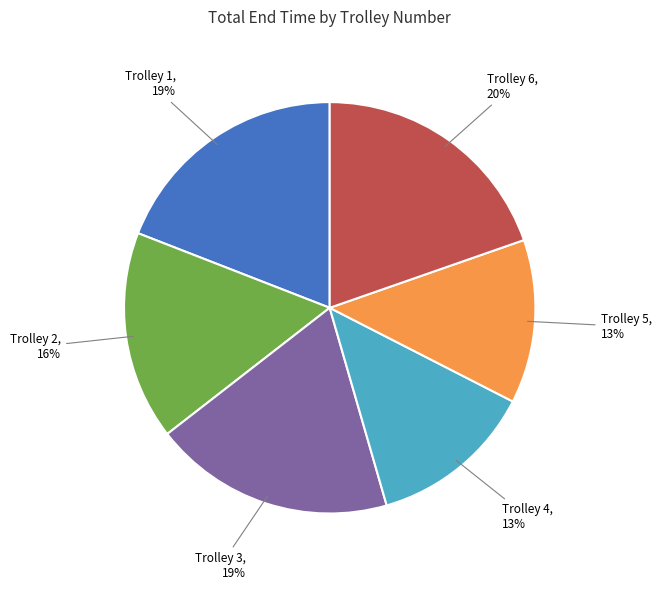

Is Trolley 5 the majority of the pie?

No